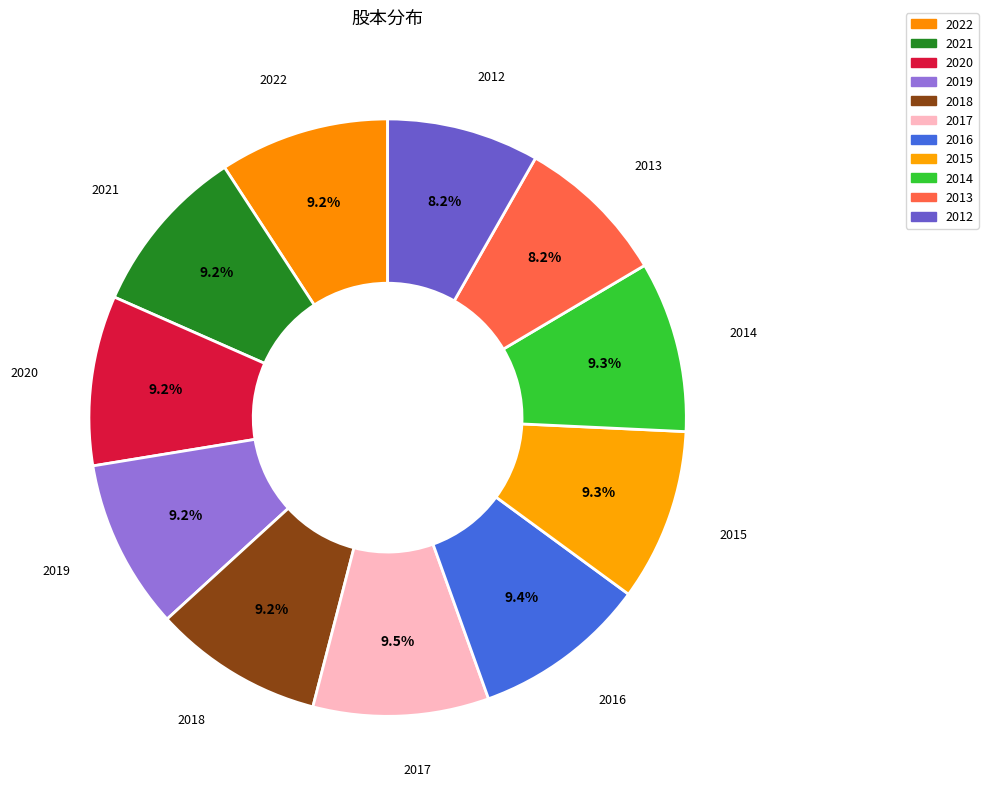

Do 2013 and 2015 together represent more than half of the pie?

No